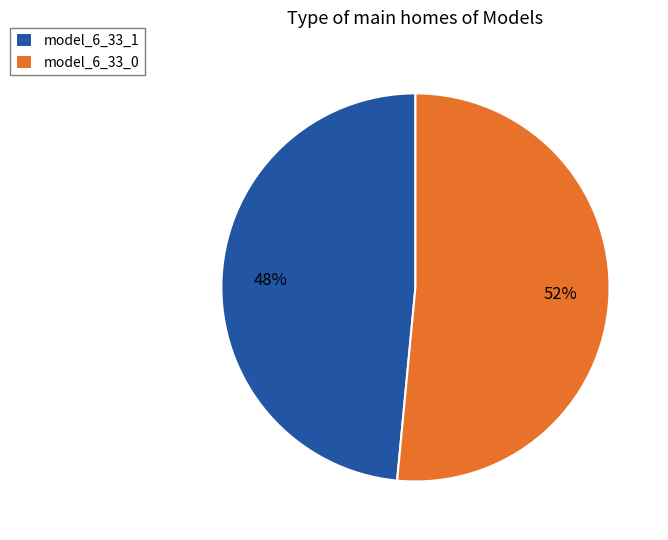

What percentage is the model_6_33_0 slice, to the nearest percent?

52%